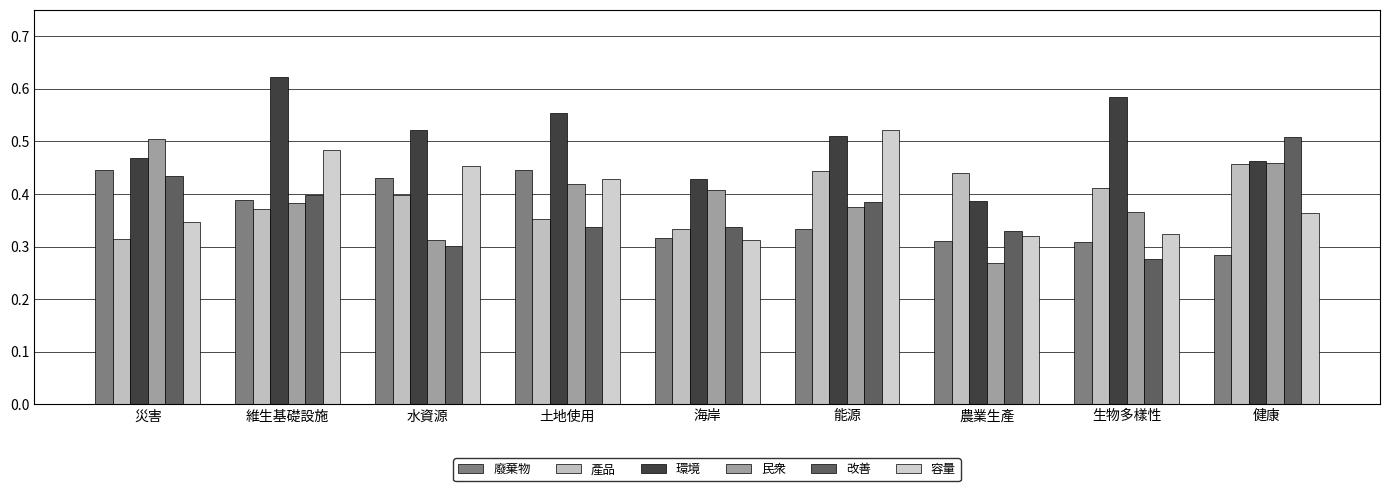

Between 水資源 and 農業生產, which series saw the biggest shift?

環境